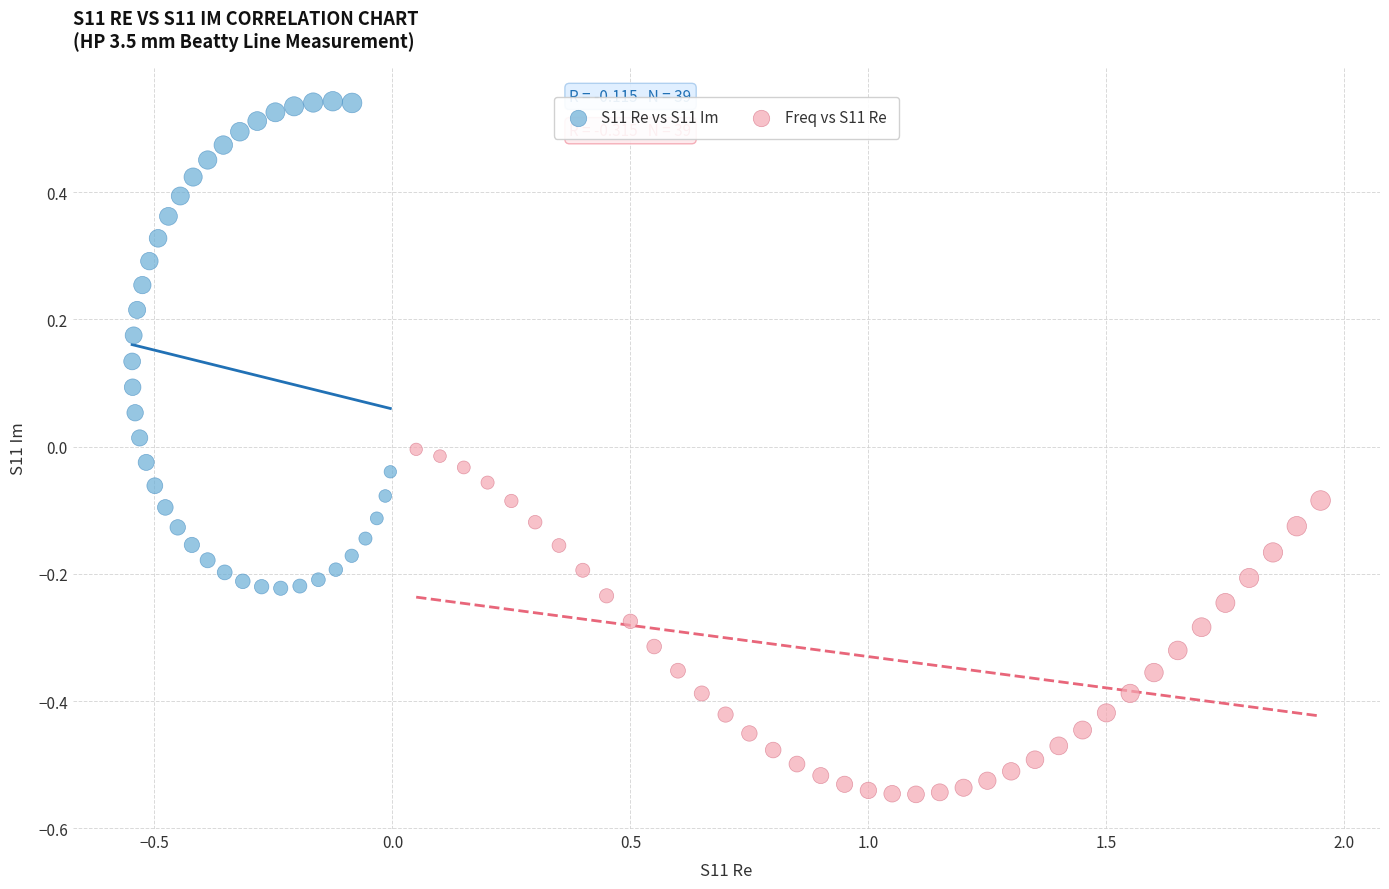

What are all the series names shown in the legend?

S11 Re vs S11 Im, Freq vs S11 Re